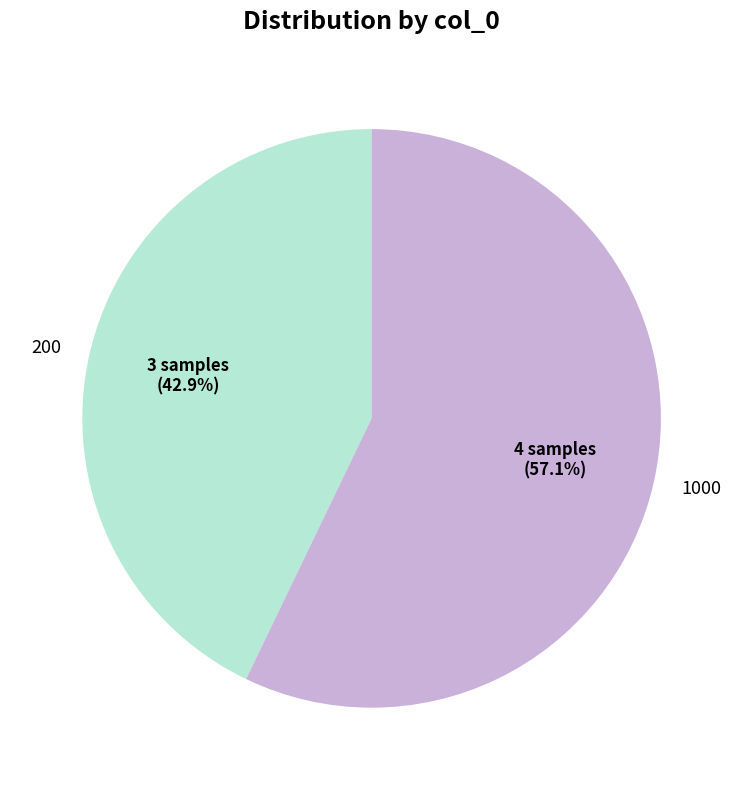

Approximately how many times larger is the value at 1000 compared to 200?

1.3